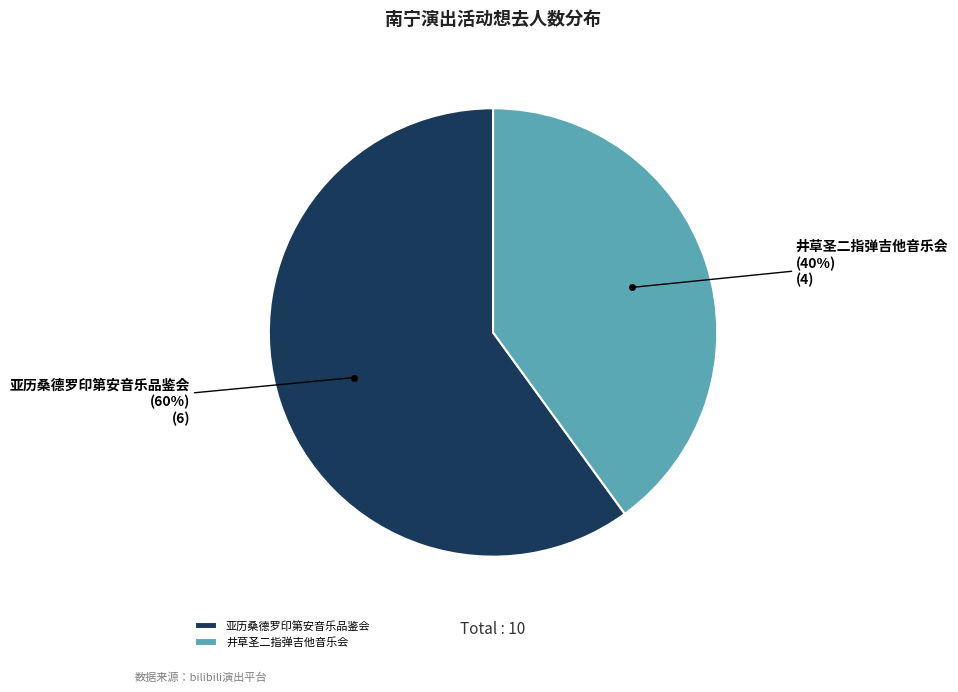

Do 亚历桑德罗印第安音乐品鉴会 and 井草圣二指弹吉他音乐会 together represent more than half of the pie?

Yes